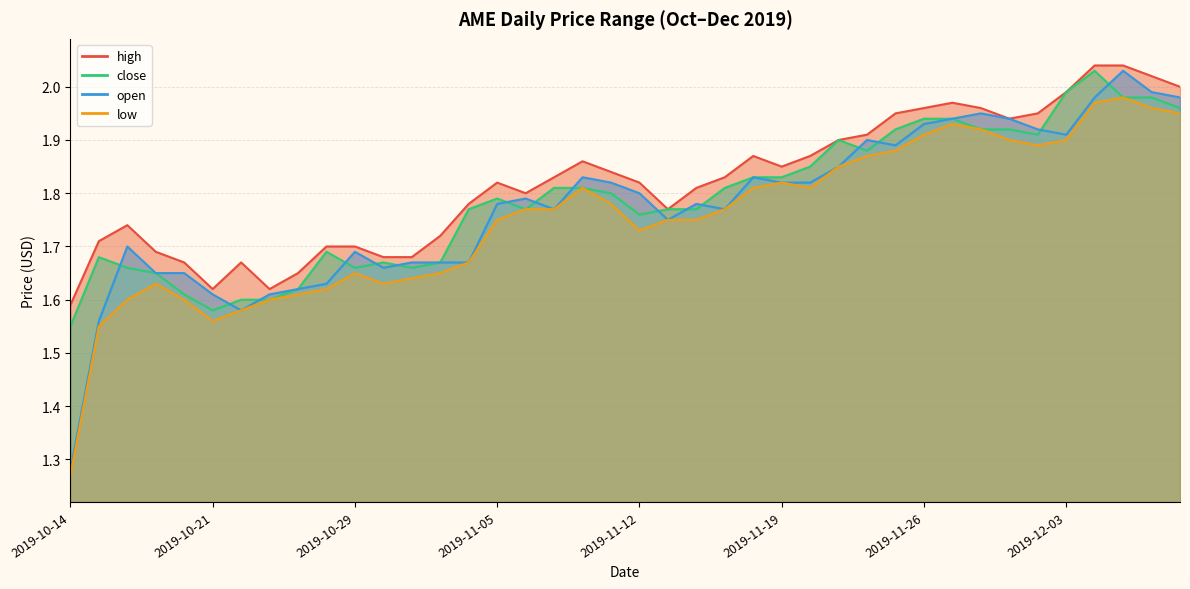

Does the chart display data point markers on the line(s)?

No